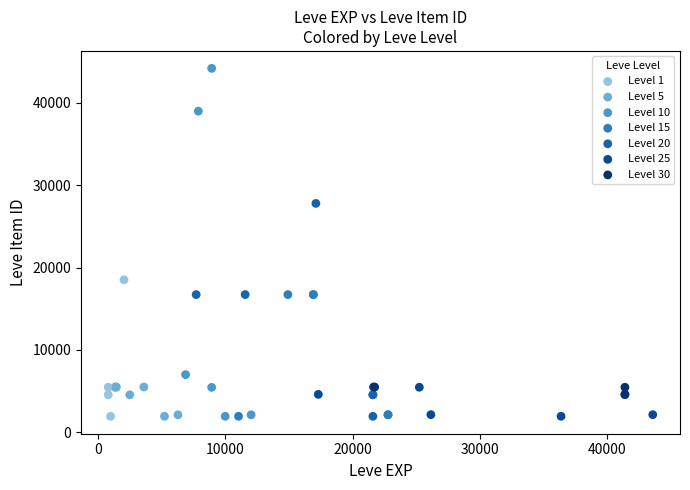

Which series has the widest spread of Y values?

Level 10